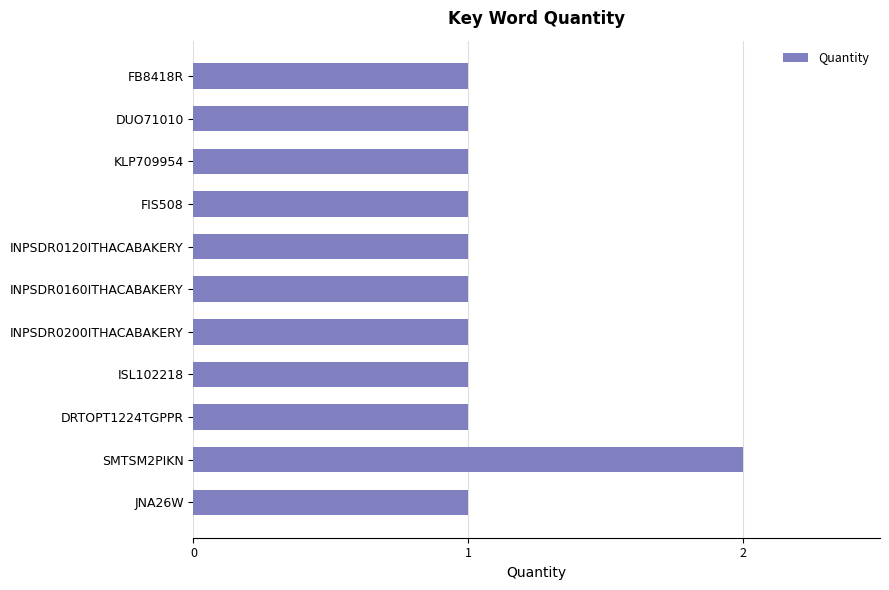

What is the sum of all values?

12